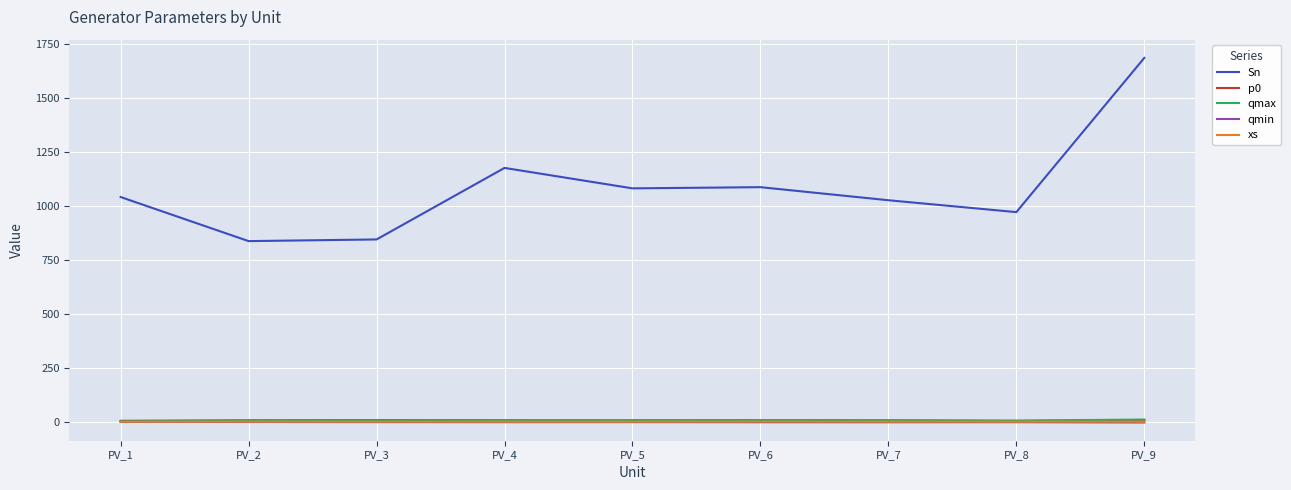

What is the sum of the qmax values at PV_6 and PV_4?

13.7